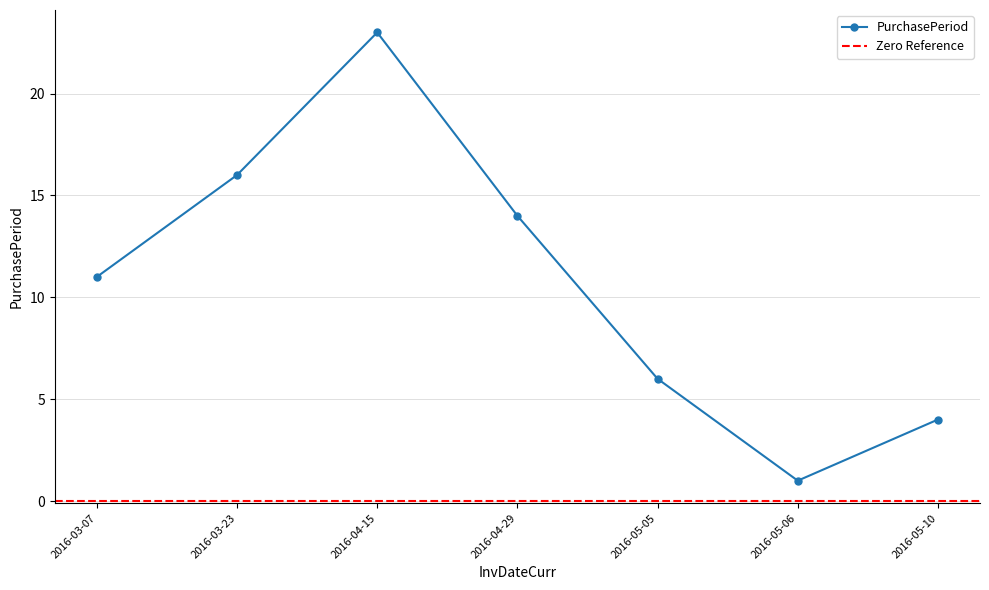

List the labels in order of value, smallest first.

2016-05-06, 2016-05-10, 2016-05-05, 2016-03-07, 2016-04-29, 2016-03-23, 2016-04-15